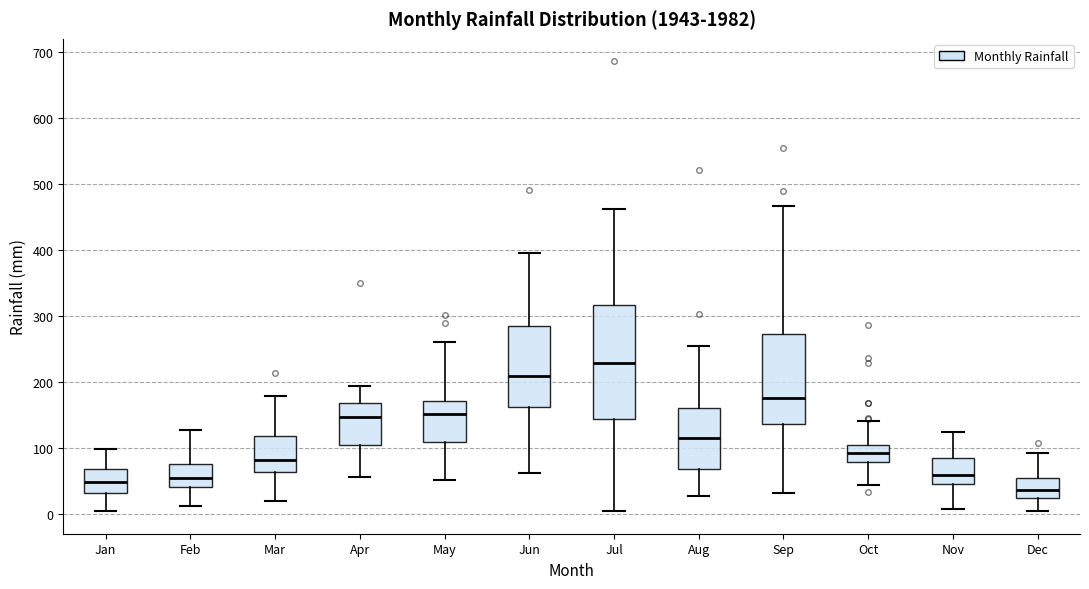

Reading left to right, transcribe this box plot: for each box, give where its median line is, the range the box spans, and where its two whiskers end, as read against the y-axis. The values are not printed on the chart, so give them approximately, as read against the axis.

Jan: median 50, box 30 to 70, whiskers 0 to 100
Feb: median 50, box 40 to 80, whiskers 10 to 130
Mar: median 80, box 60 to 120, whiskers 20 to 180
Apr: median 150, box 100 to 170, whiskers 60 to 190
May: median 150, box 110 to 170, whiskers 50 to 260
Jun: median 210, box 160 to 280, whiskers 60 to 400
Jul: median 230, box 140 to 320, whiskers 0 to 460
Aug: median 110, box 70 to 160, whiskers 30 to 250
Sep: median 180, box 140 to 270, whiskers 30 to 470
Oct: median 90, box 80 to 100, whiskers 40 to 140
Nov: median 60, box 50 to 80, whiskers 10 to 120
Dec: median 40, box 20 to 50, whiskers 10 to 90